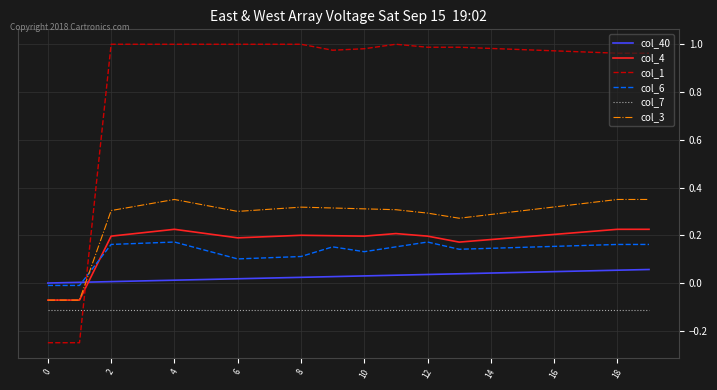

True or false: col_40 and col_7 cross at least once.

False